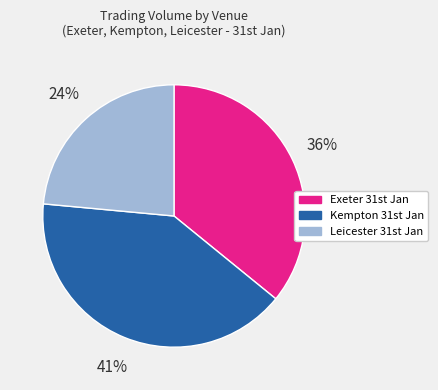

Rank the categories by value from highest to lowest.

Kempton 31st Jan, Exeter 31st Jan, Leicester 31st Jan